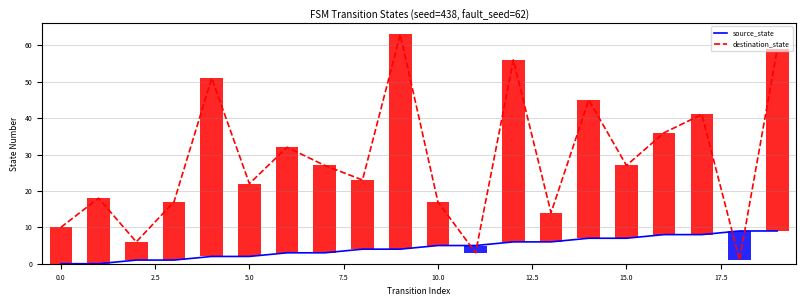

True or false: source_state has a value of 8 at 16.

True